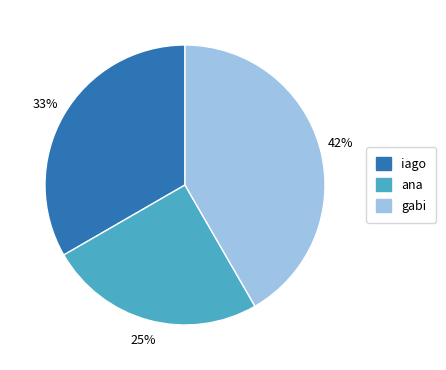

The ana slice represents 37% of the pie. True or false?

False